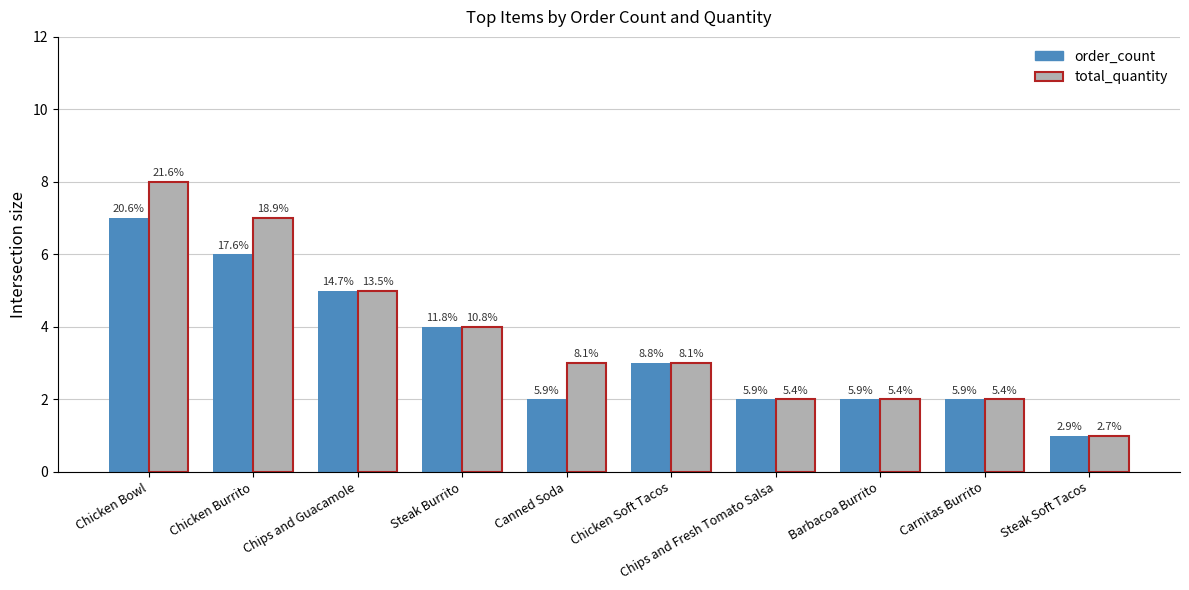

At Chips and Guacamole, list the series in order from largest to smallest.

order_count, total_quantity